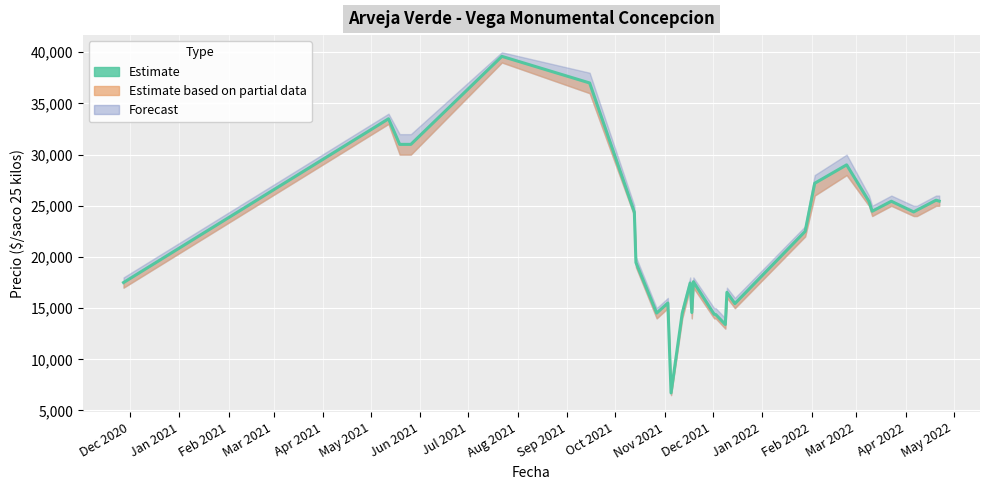

What is the smallest value displayed?

6714